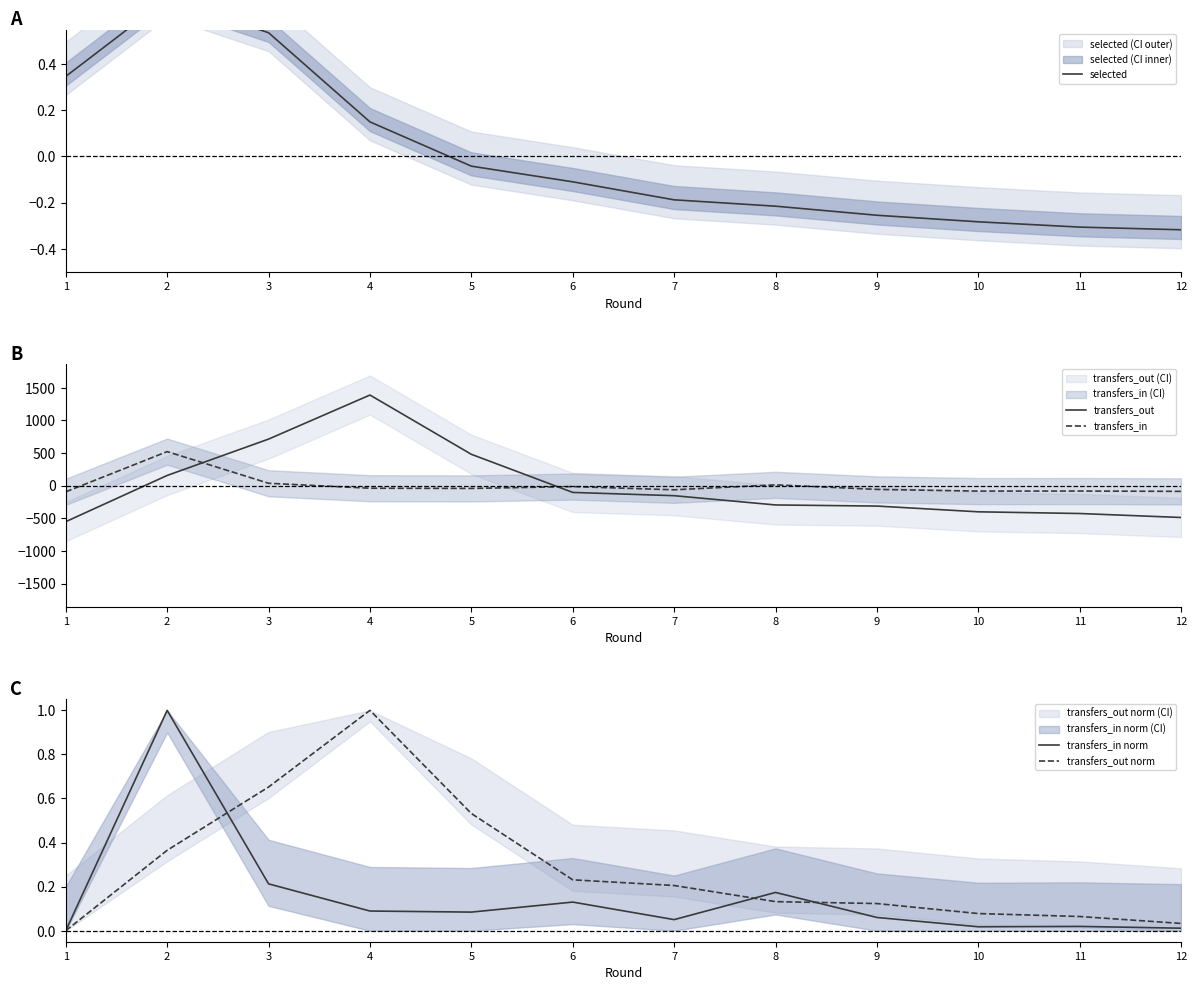

Reading right to left, extract all data points from this chart.

selected: -0.3	-0.3	-0.3	-0.3	-0.2	-0.2	-0.1	-0.0	0.1	0.5	0.7	0.3
transfers_out: -488.2	-427.2	-401.2	-313.2	-296.2	-154.2	-104.2	479.8	1387.8	712.8	155.8	-552.2
transfers_in: -87.9	-82.9	-83.9	-57.9	12.1	-63.9	-14.9	-42.9	-39.9	36.1	521.1	-94.9
transfers_in norm: 0.0	0.0	0.0	0.1	0.2	0.1	0.1	0.1	0.1	0.2	1.0	0.0
transfers_out norm: 0.0	0.1	0.1	0.1	0.1	0.2	0.2	0.5	1.0	0.7	0.4	0.0